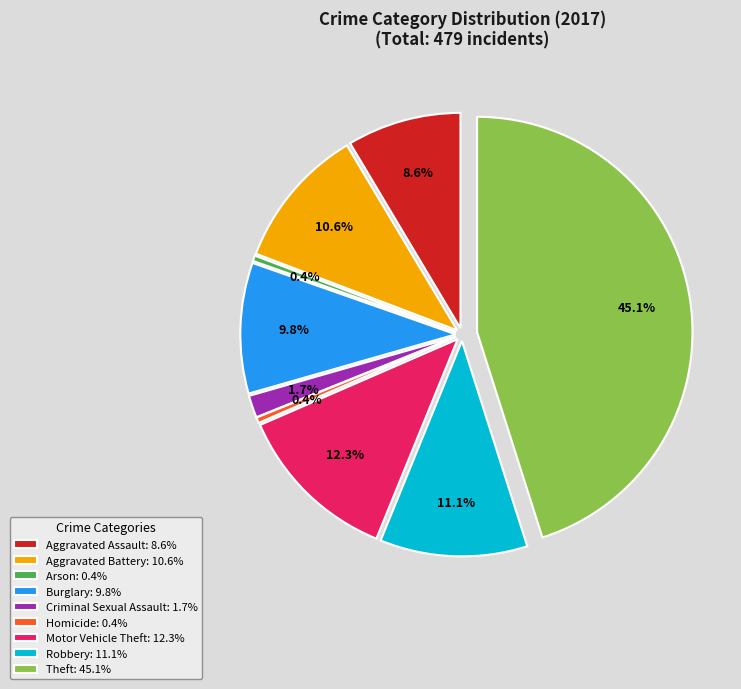

What is the change in value from Criminal Sexual Assault to Theft?

+208